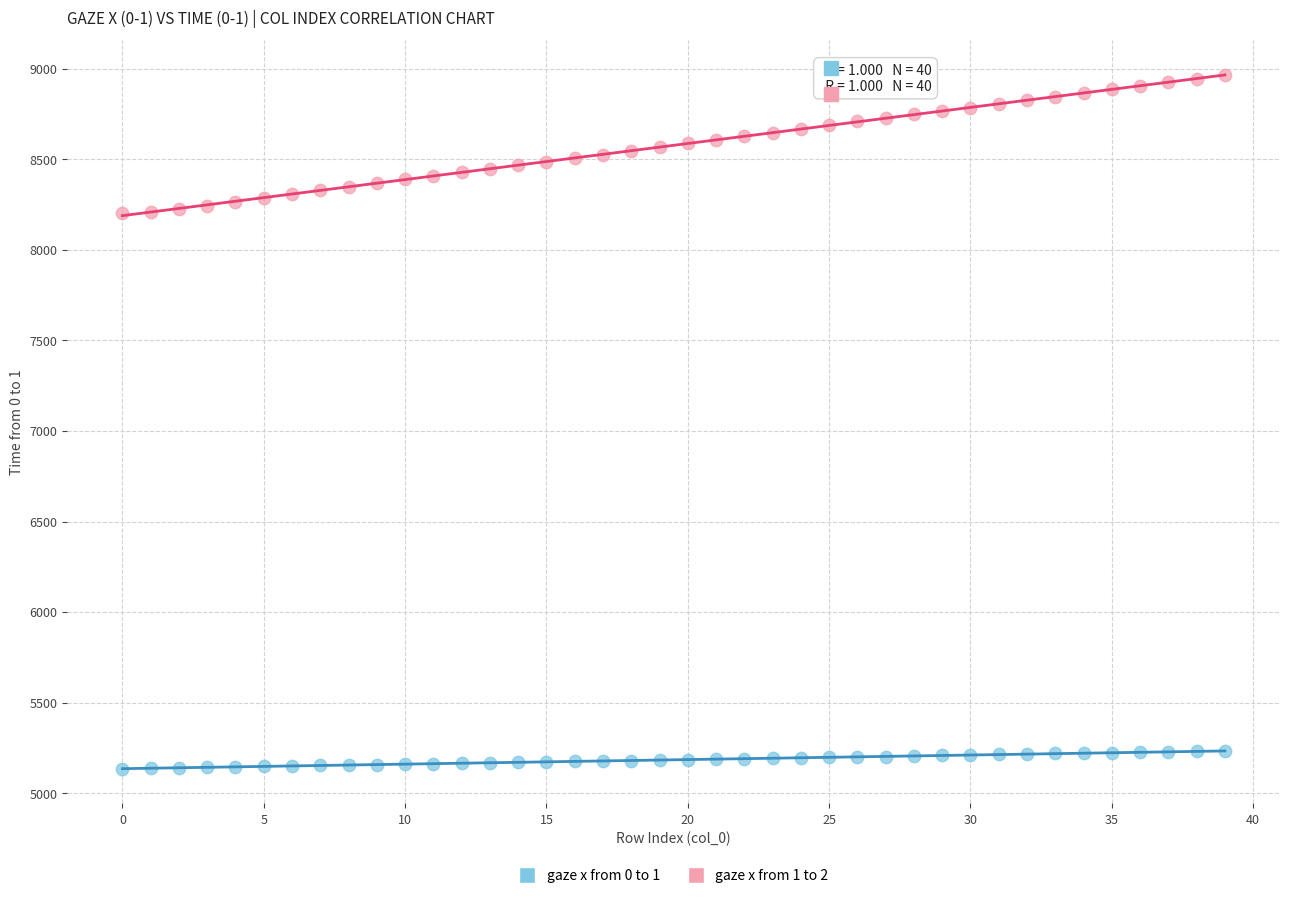

Across all data points, what is the range of Y values (max minus min)?

3830